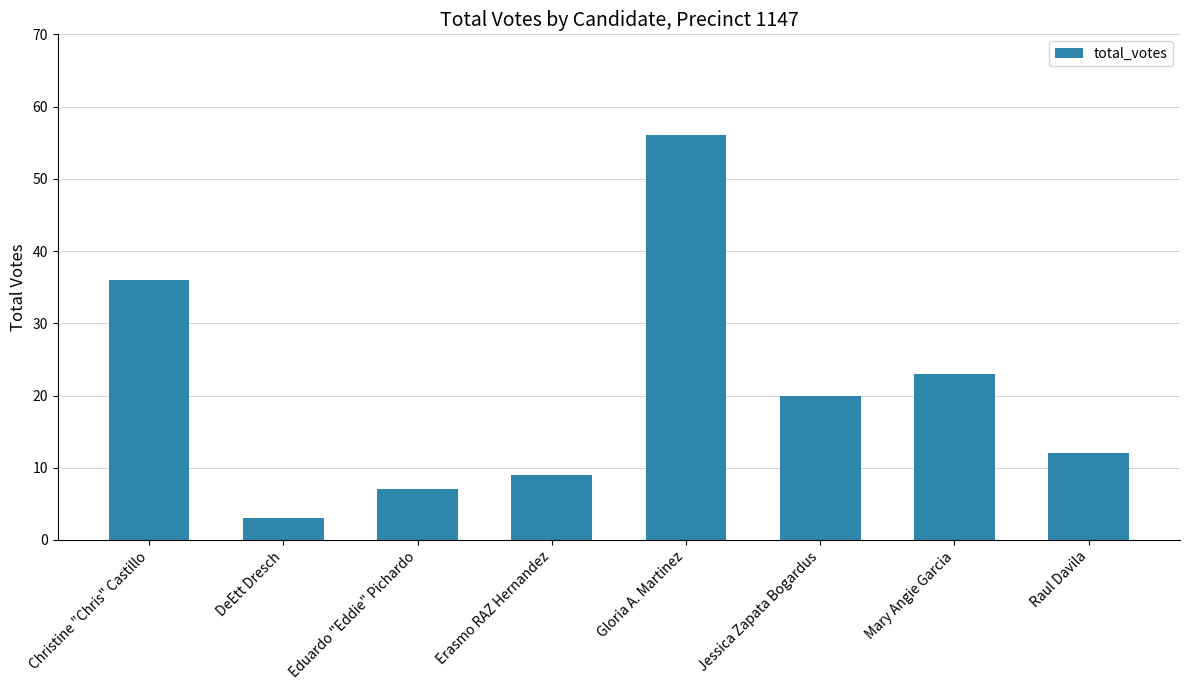

What is the minimum value shown in the chart?

3